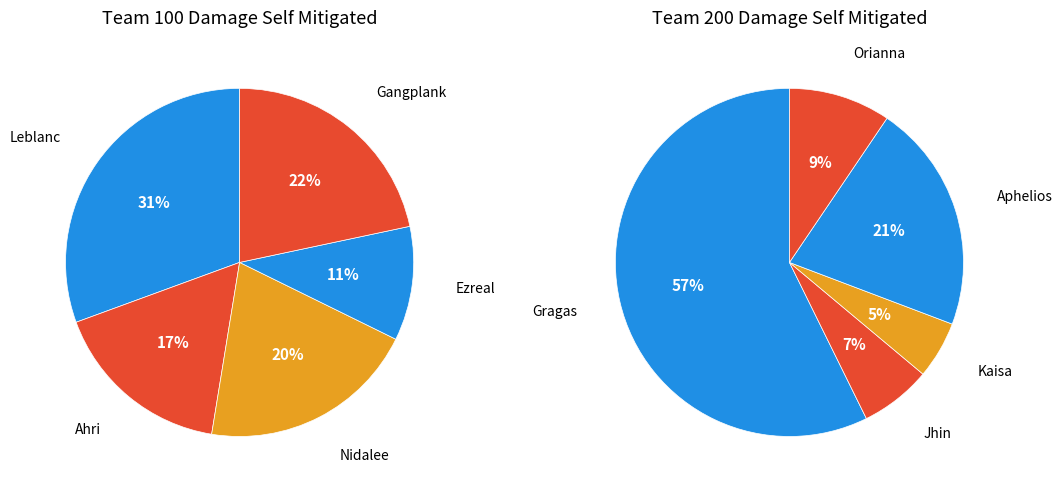

What percentage do Gangplank and Aphelios together represent?

21.5%